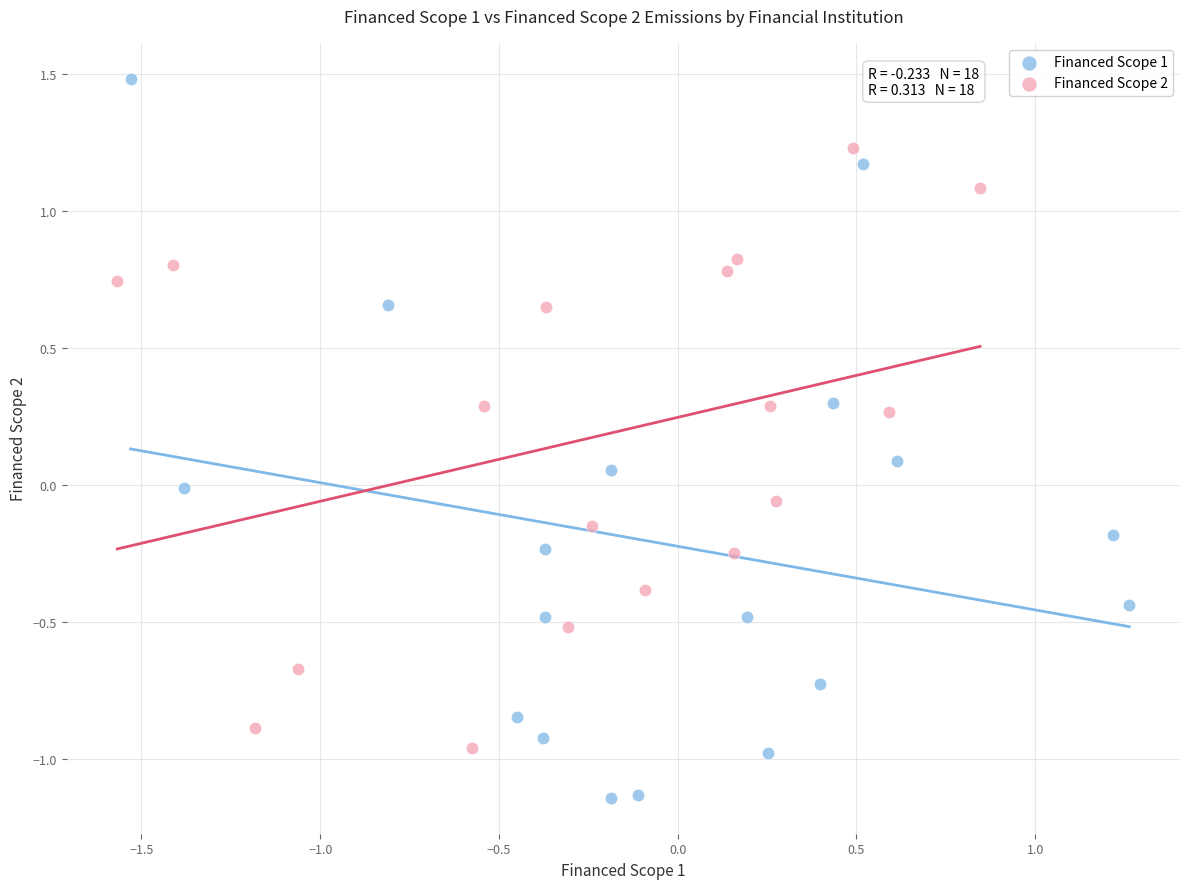

Which series contains the highest Y value?

Financed Scope 1